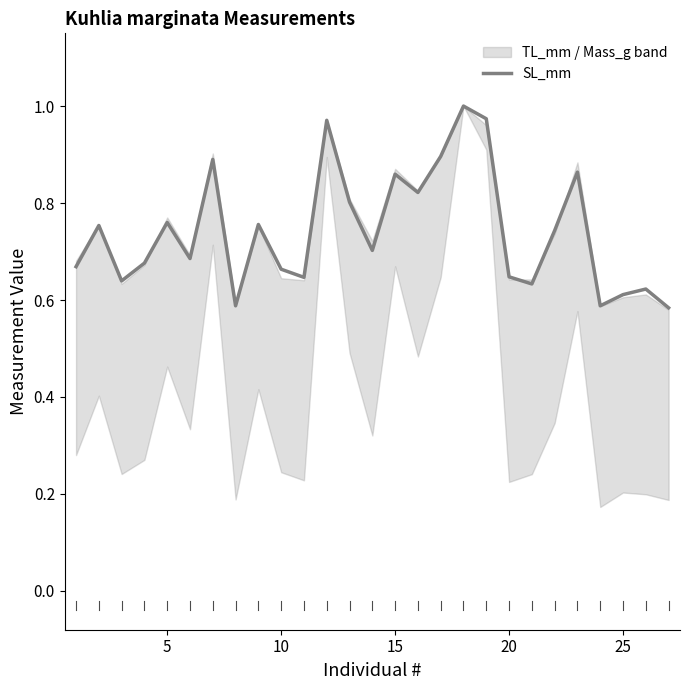

Reading left to right, transcribe all the data shown in this chart.

0.7	0.8	0.6	0.7	0.8	0.7	0.9	0.6	0.8	0.7	0.6	1.0	0.8	0.7	0.9	0.8	0.9	1.0	1.0	0.6	0.6	0.7	0.9	0.6	0.6	0.6	0.6